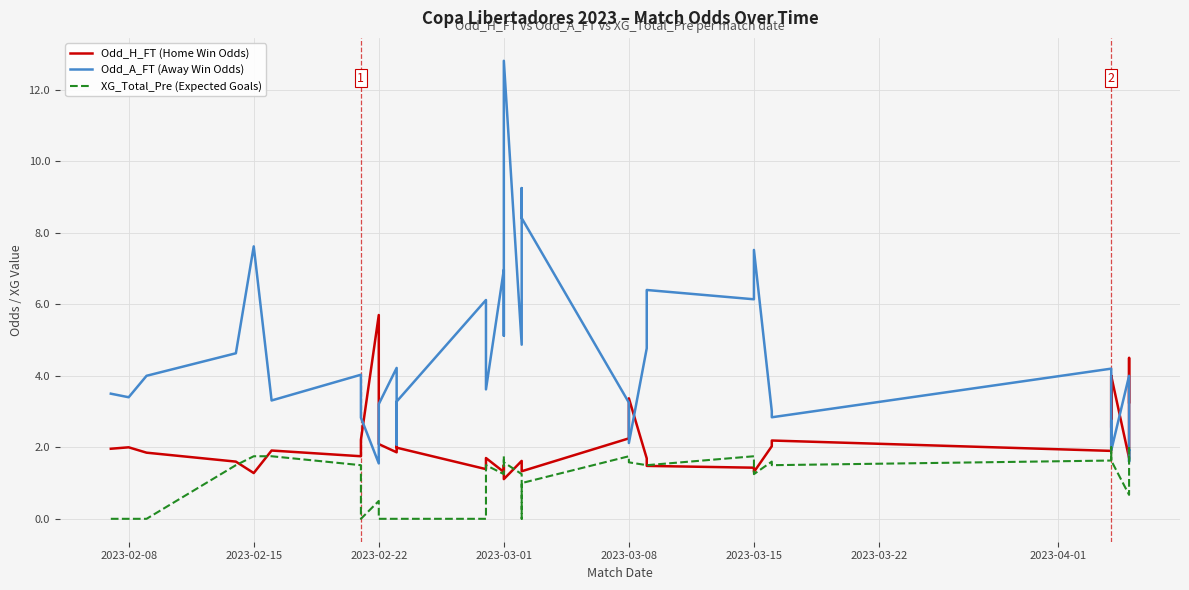

What are all the series names shown in the legend?

Odd_H_FT (Home Win Odds), Odd_A_FT (Away Win Odds), XG_Total_Pre (Expected Goals)